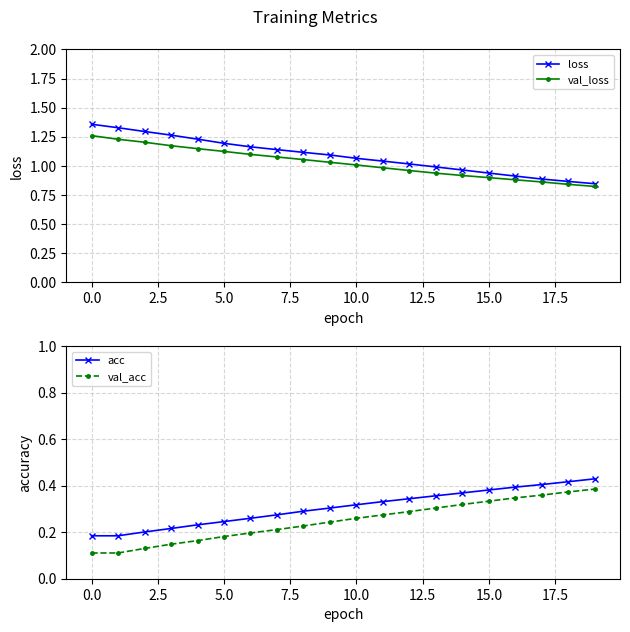

True or false: val_loss has a value of 1.0 at 10.0.

True